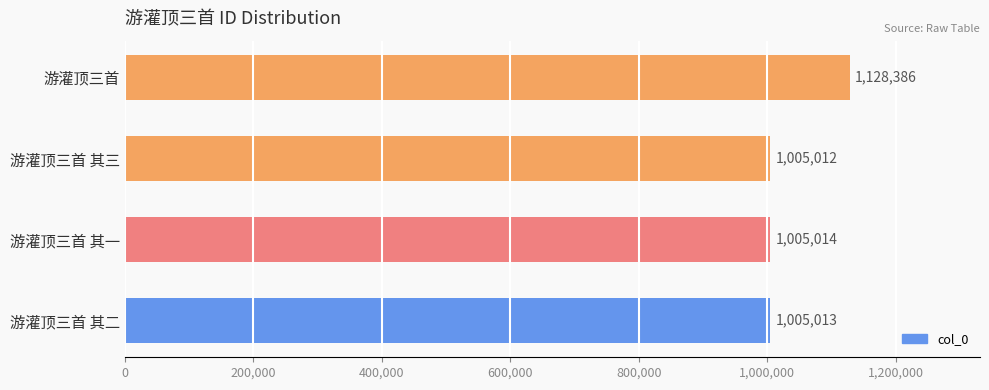

What is the label of the 1st bar from the top?

游灌顶三首